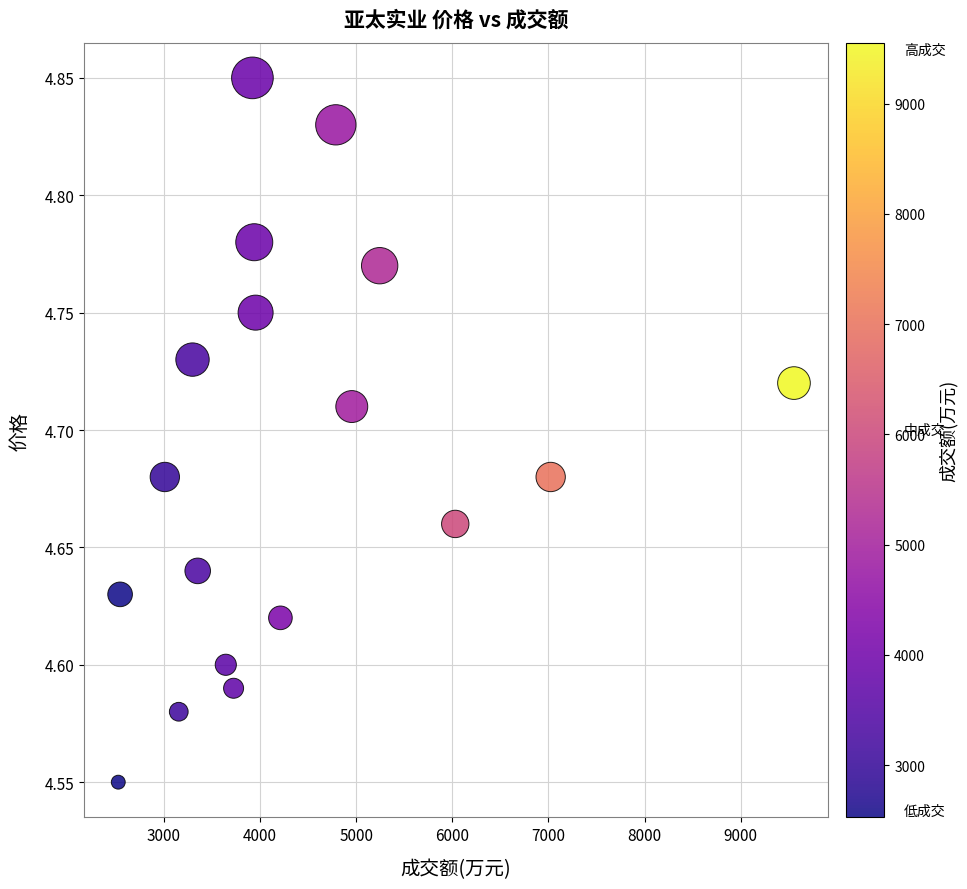

What is the range of X values (max minus min)?

7026.0